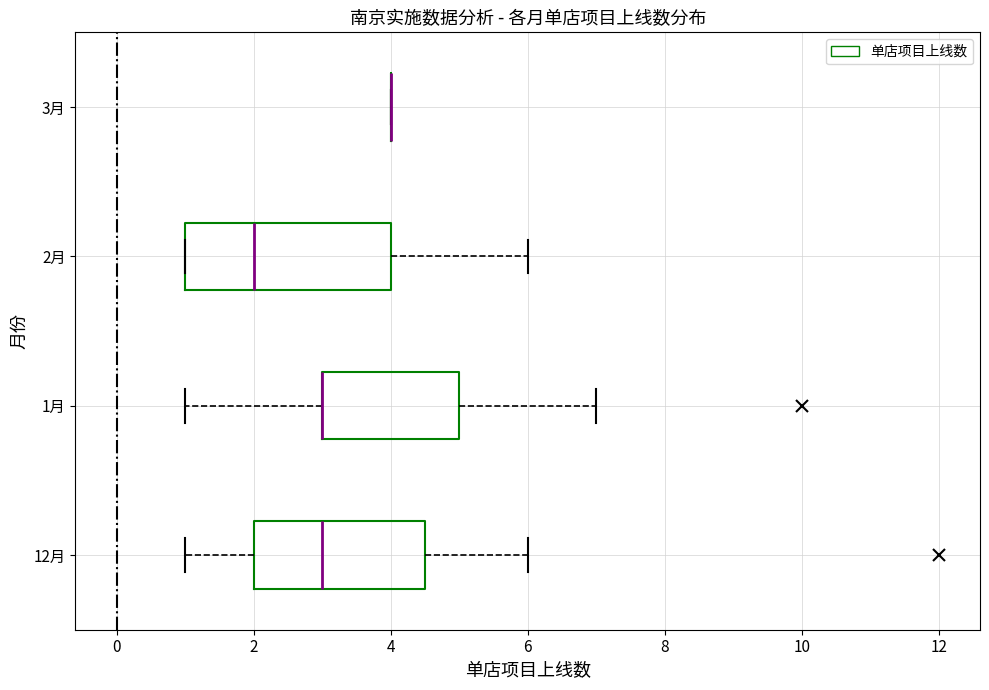

Reading bottom to top, transcribe this box plot: for each box, give where its median line is, the range the box spans, and where its two whiskers end, as read against the x-axis. The values are not printed on the chart, so give them approximately, as read against the axis.

12月: median 3.0, box 2.0 to 4.6, whiskers 1.0 to 6.0
1月: median 3.0 (drawn on the box's left edge), box 3.0 to 5.0, whiskers 1.0 to 7.0
2月: median 2.0, box 1.0 to 4.0, whiskers 1.0 to 6.0
3月: box collapsed to a line at 4.0, whiskers 4.0 to 4.0